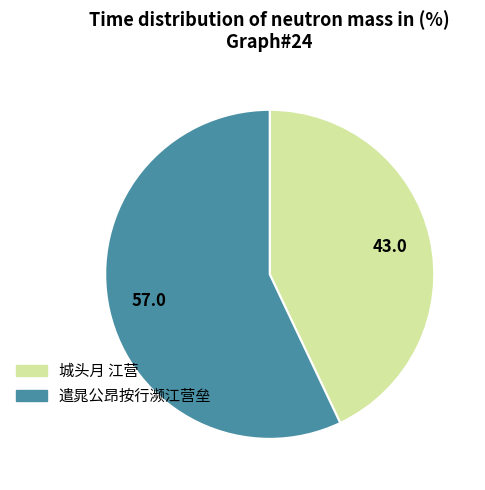

Which category has the biggest portion of the pie?

遣晁公昂按行濒江营垒